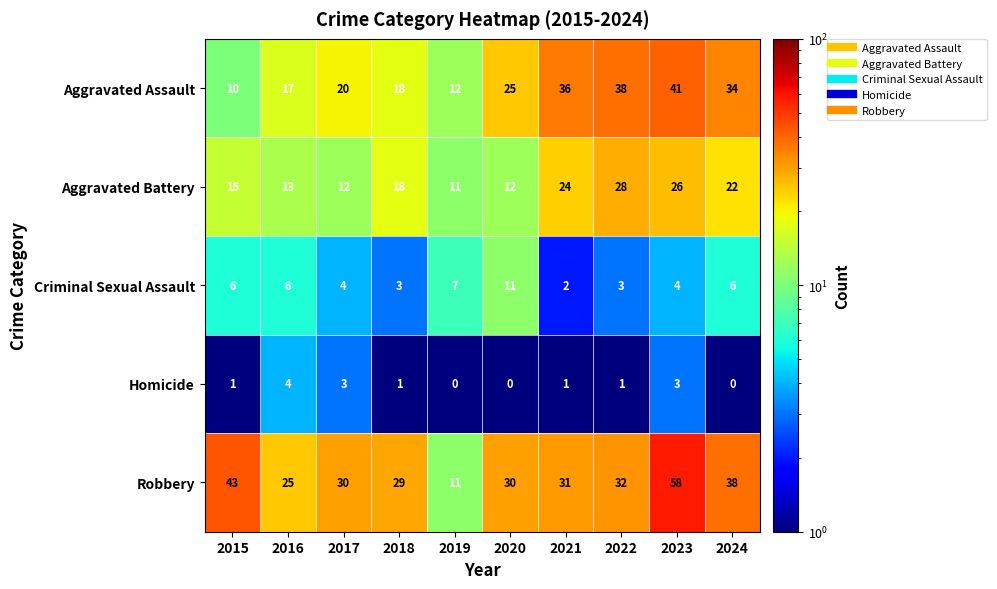

How many series are shown in this chart?

5